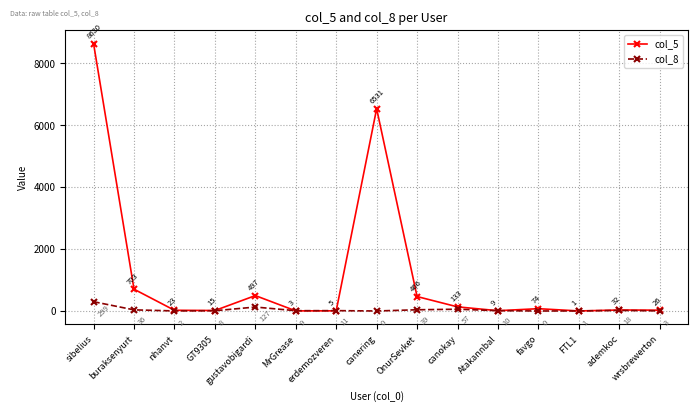

Reading left to right, transcribe all the data shown in this chart.

col_5: sibelius=8630	buraksenyurt=703	nhanvt=23	GT9305=15	gustavobigardi=497	MrGrease=3	erdemozveren=5	canering=6531	OnurSevket=466	canokay=133	Atakannbal=9	favgo=74	FTL1=1	ademkoc=32	wrsbrewerton=26
col_8: sibelius=299	buraksenyurt=36	nhanvt=2	GT9305=8	gustavobigardi=127	MrGrease=9	erdemozveren=11	canering=0	OnurSevket=39	canokay=57	Atakannbal=10	favgo=0	FTL1=1	ademkoc=18	wrsbrewerton=3